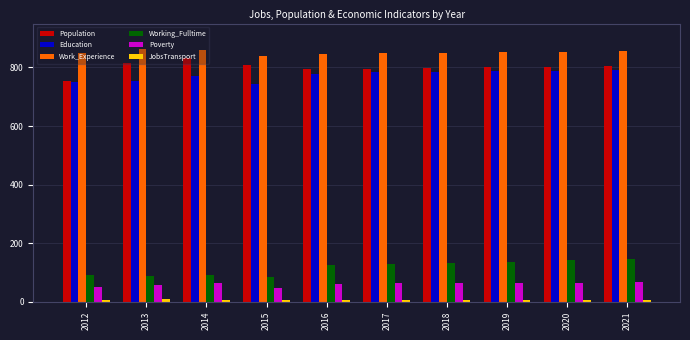

Which series has the largest range (max minus min)?

Population